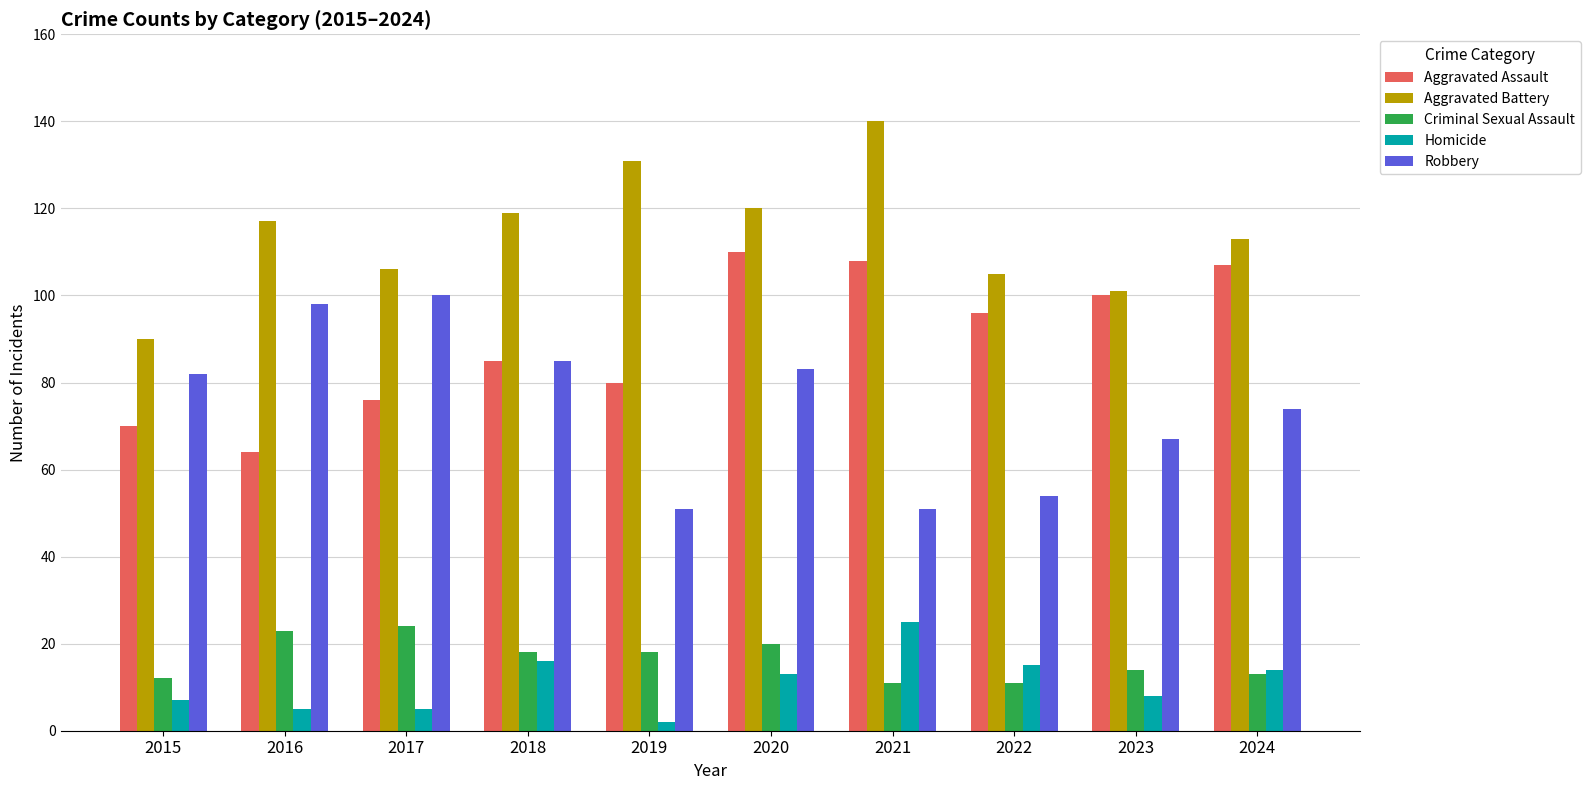

What is the sum of all Aggravated Assault values?

896